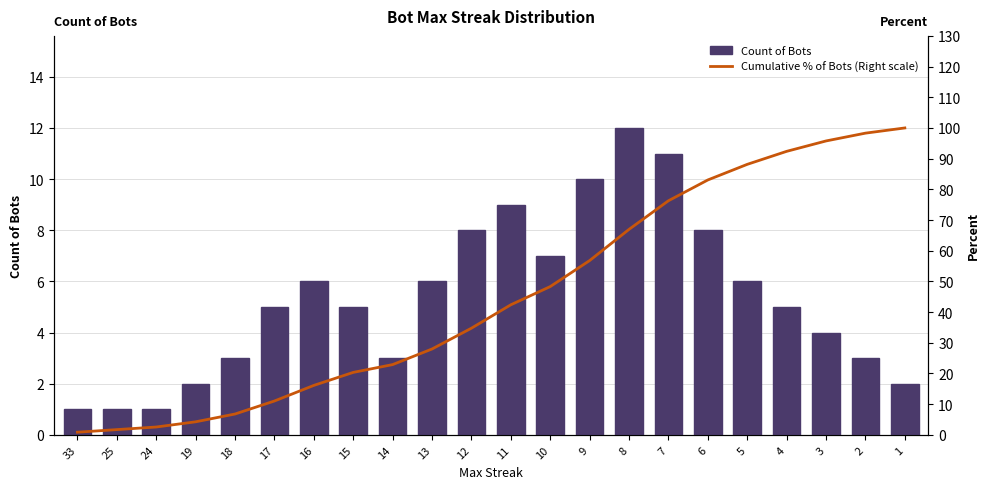

The value of Count of Bots at 7 is 14.6. True or false?

False